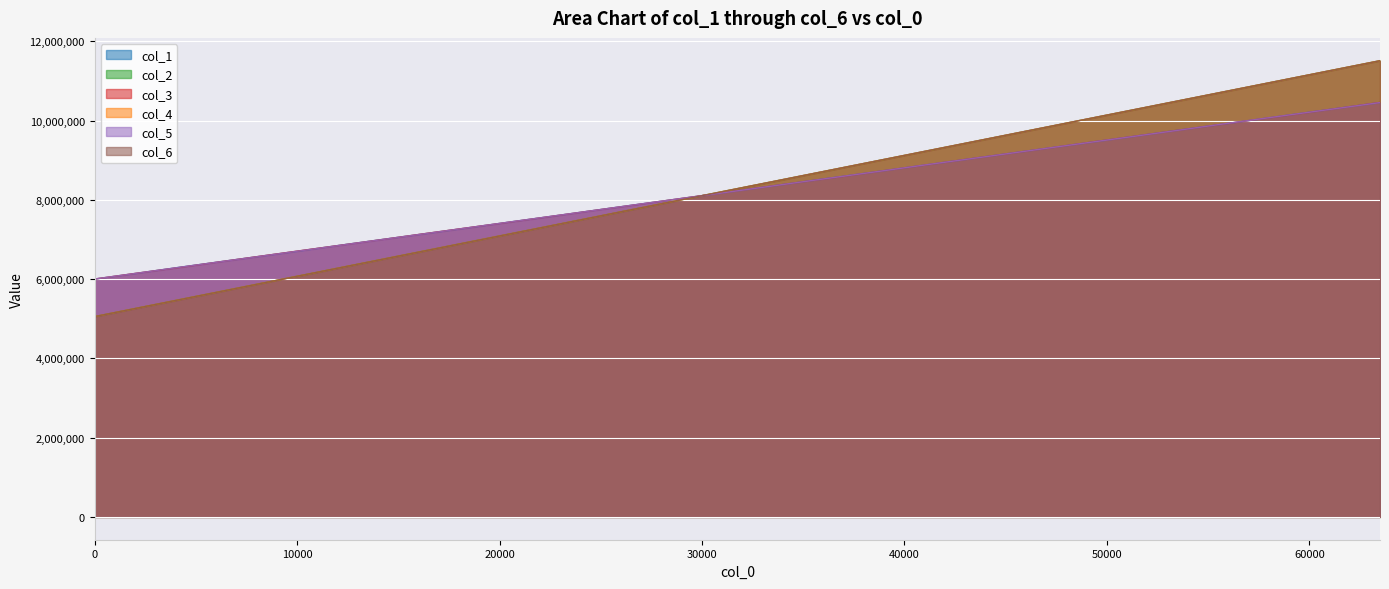

At how many categories does at least one series exceed 7240804?

23